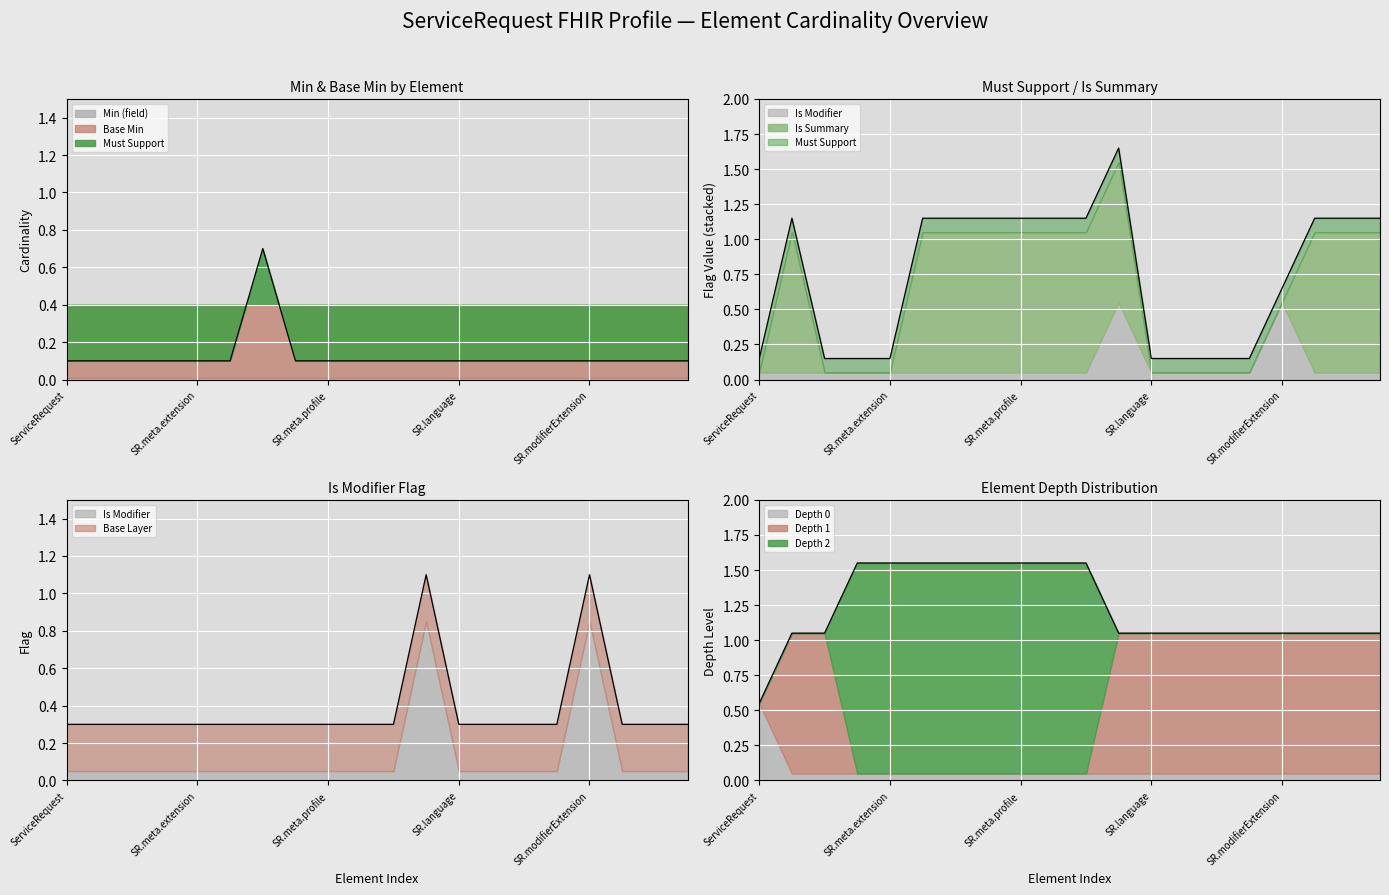

Which series changed the most between ServiceRequest.meta and ServiceRequest.meta.profile?

Min (field)